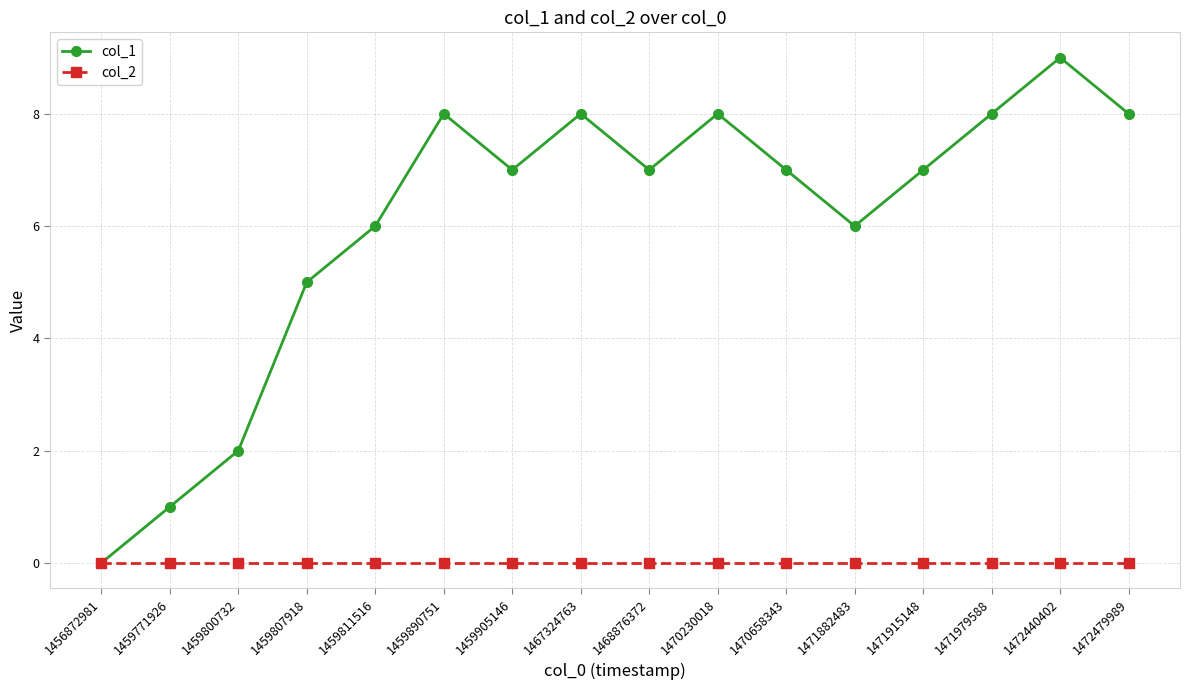

What are all the series names shown in the legend?

col_1, col_2